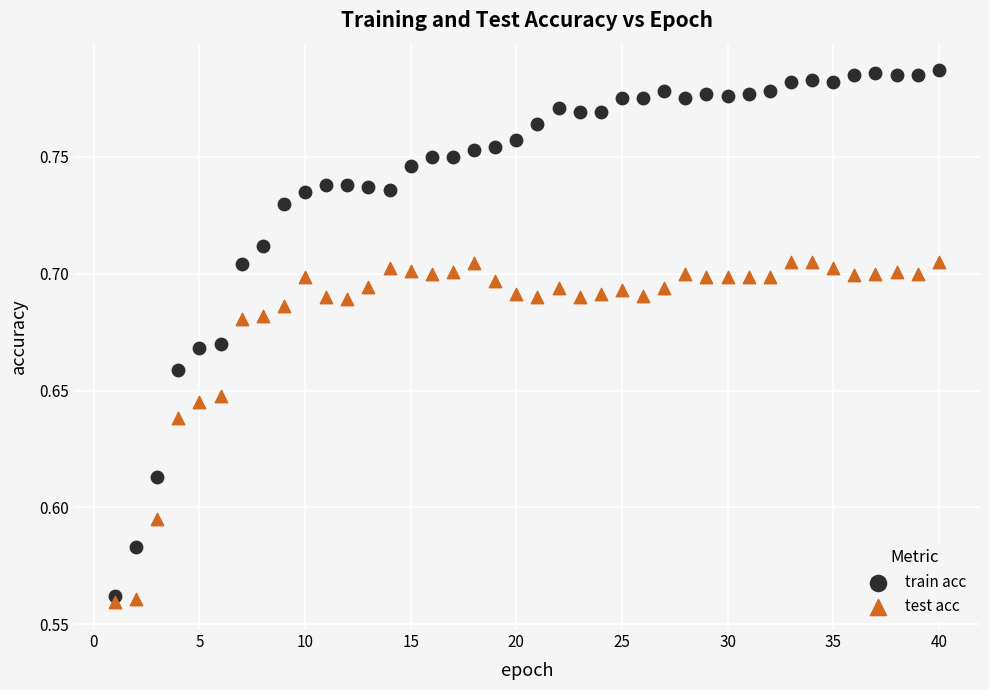

Across all data points, what is the range of X values (max minus min)?

39.0